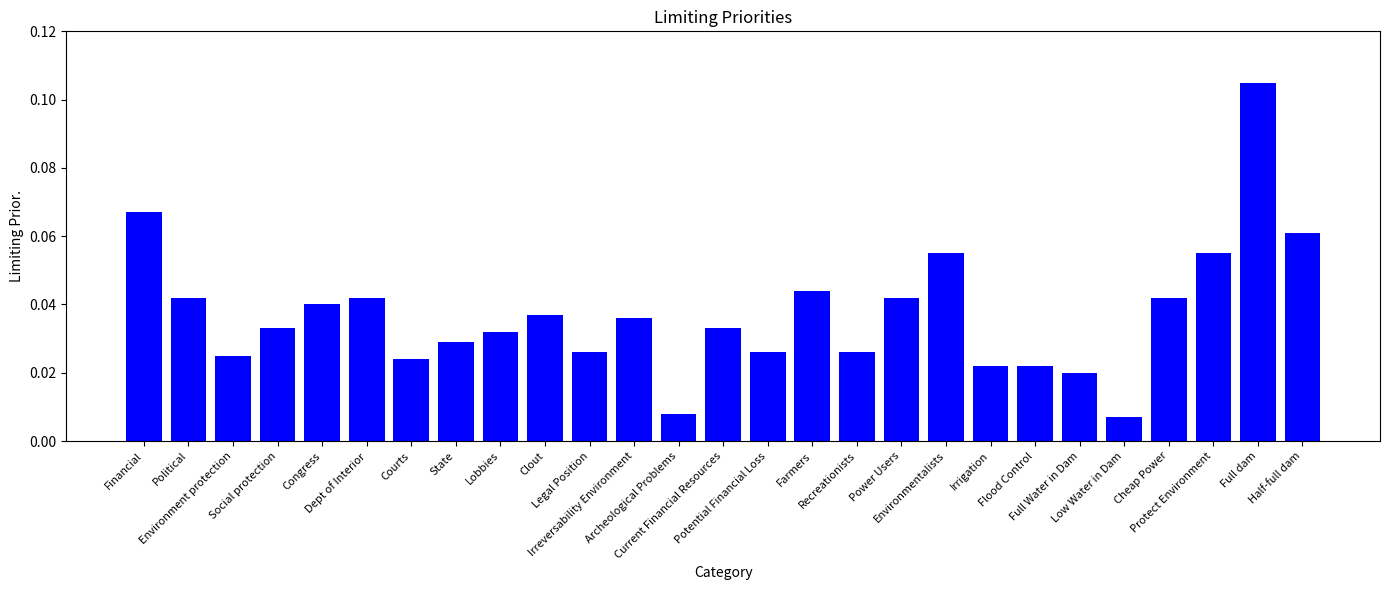

True or false: the data shows 0.0 at Potential Financial Loss.

True